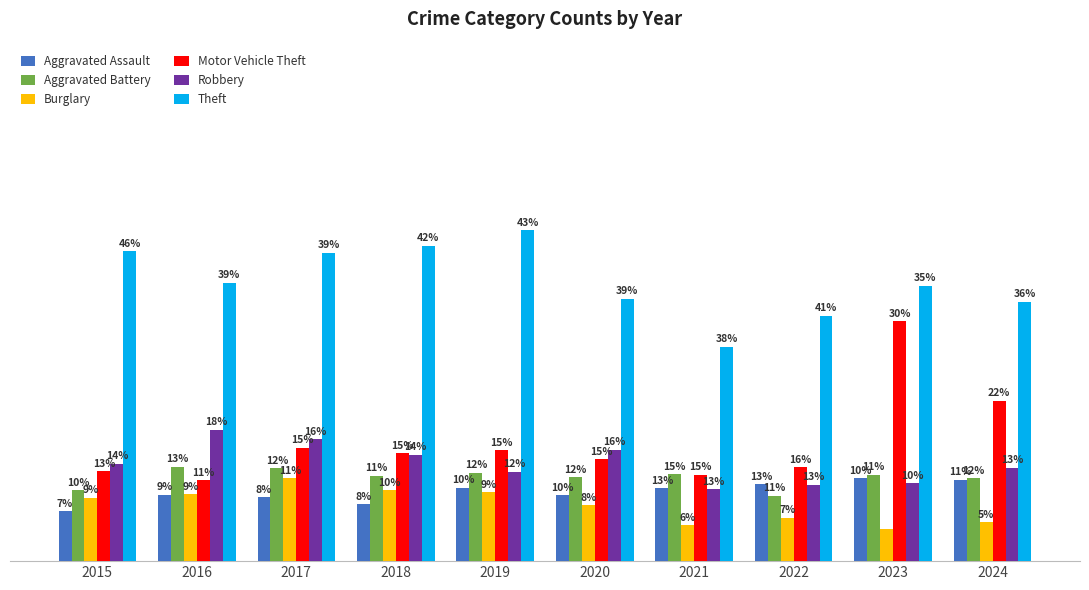

What are all the series names shown in the legend?

Aggravated Assault, Aggravated Battery, Burglary, Motor Vehicle Theft, Robbery, Theft